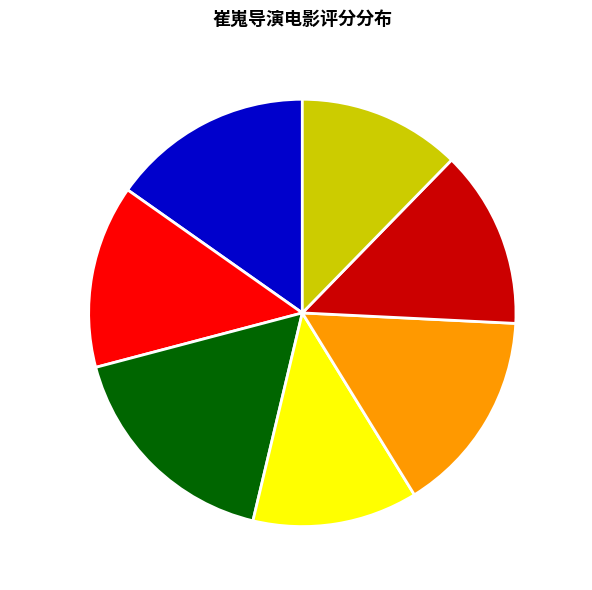

How many slices are in this pie chart?

7